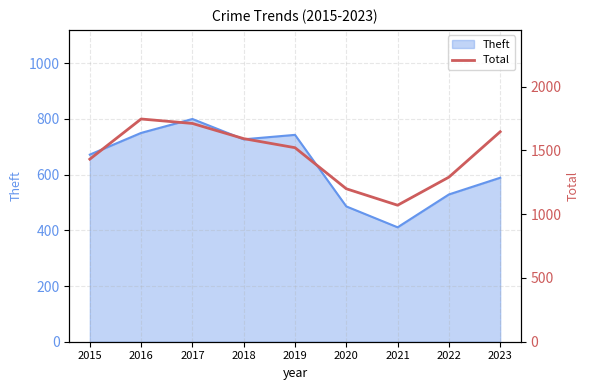

What is the minimum value shown in the chart?

1070